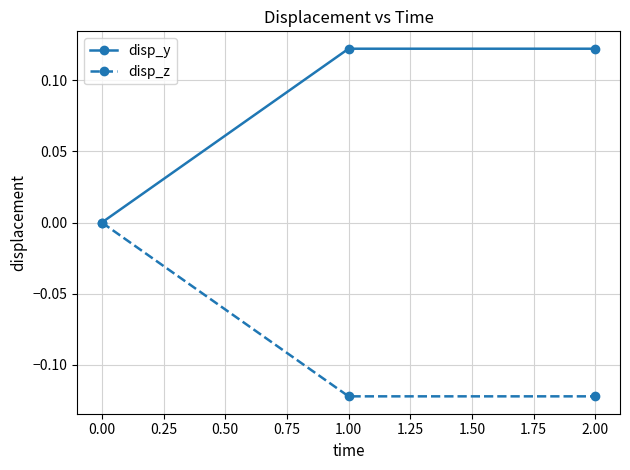

Which series has the largest total across all categories?

disp_y